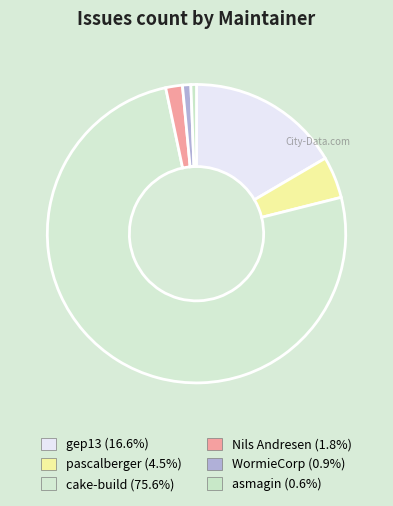

How many slices are in this pie chart?

6